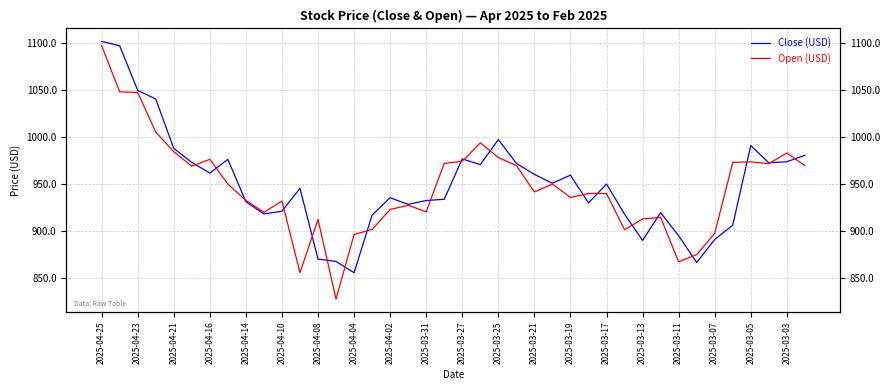

Which series has the largest range (max minus min)?

Open (USD)